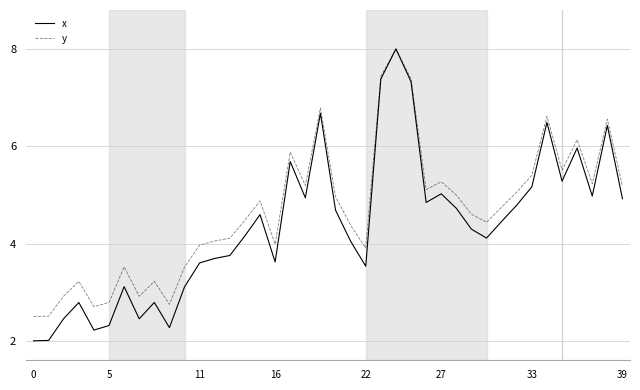

Which series has the largest range (max minus min)?

x